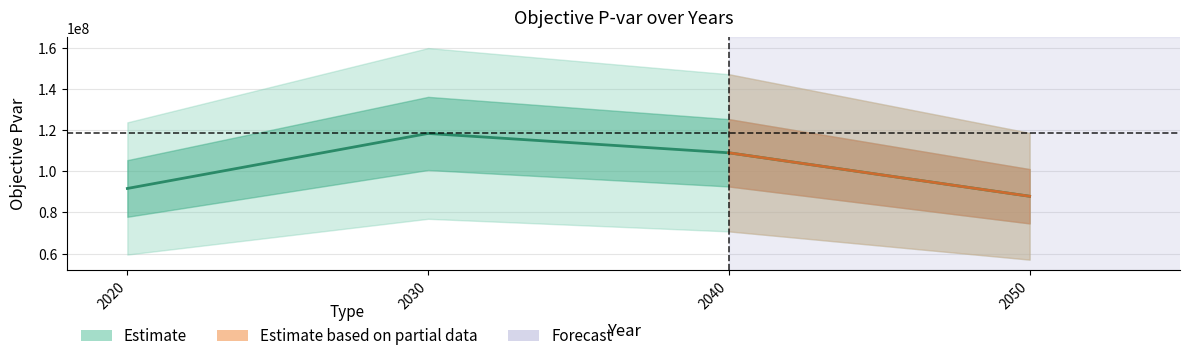

At which label is the value closest to 103126936?

2040